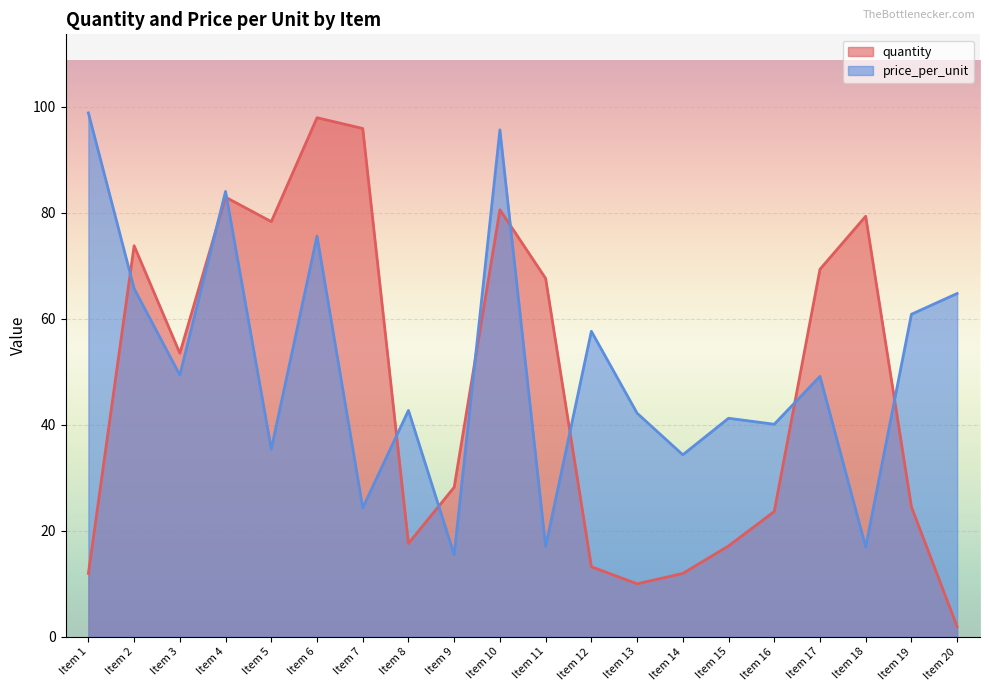

What is the difference between the highest and lowest values at Item 16?

16.5